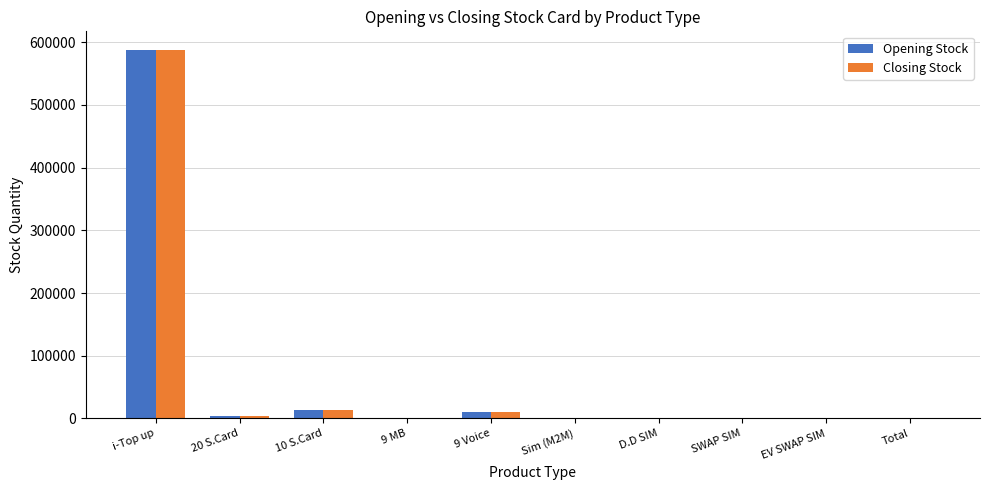

How many data points does each series have?

10